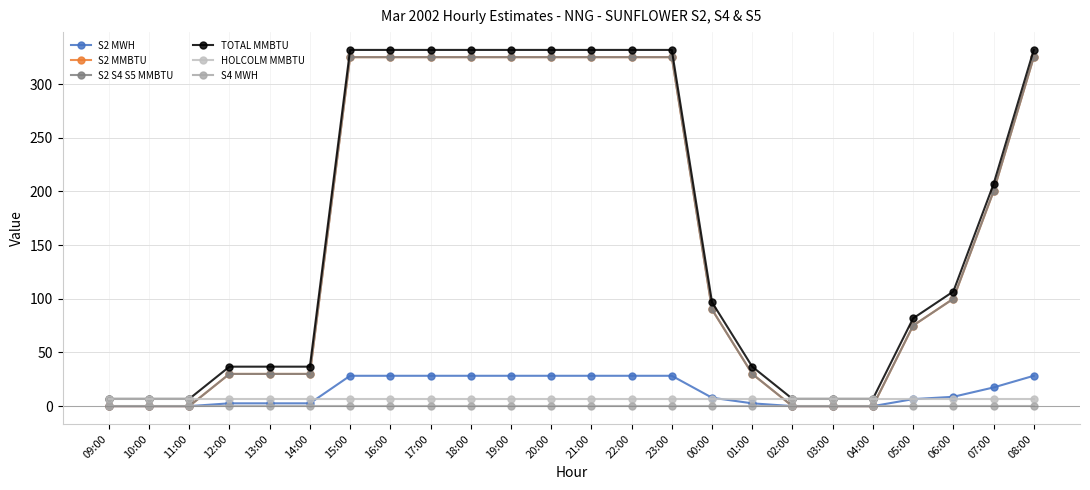

What position from the left is 06:00?

22